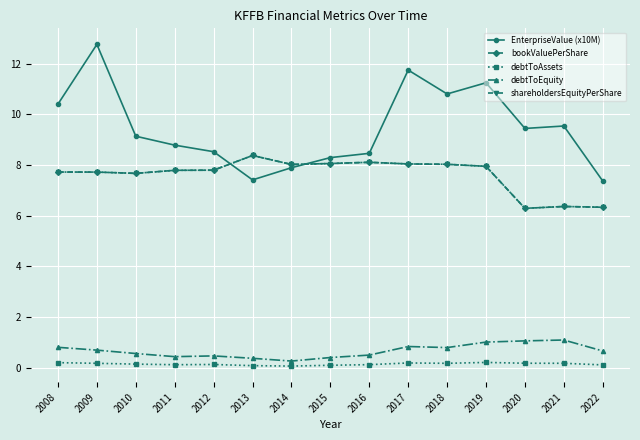

At which category is the sum across all series the highest?

2009